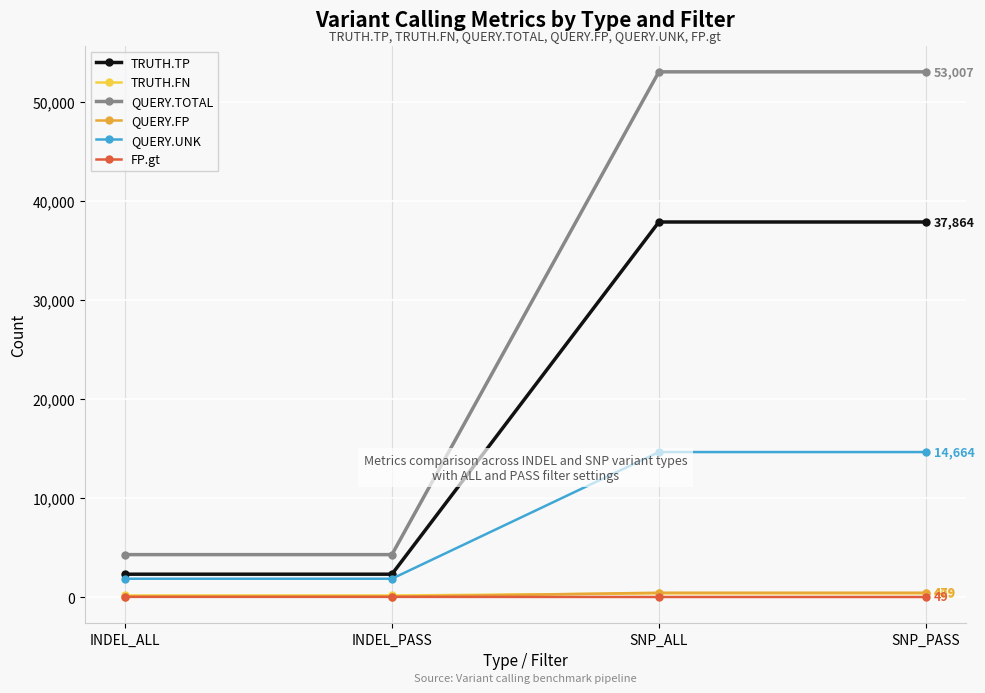

Does the chart display data point markers on the line(s)?

Yes